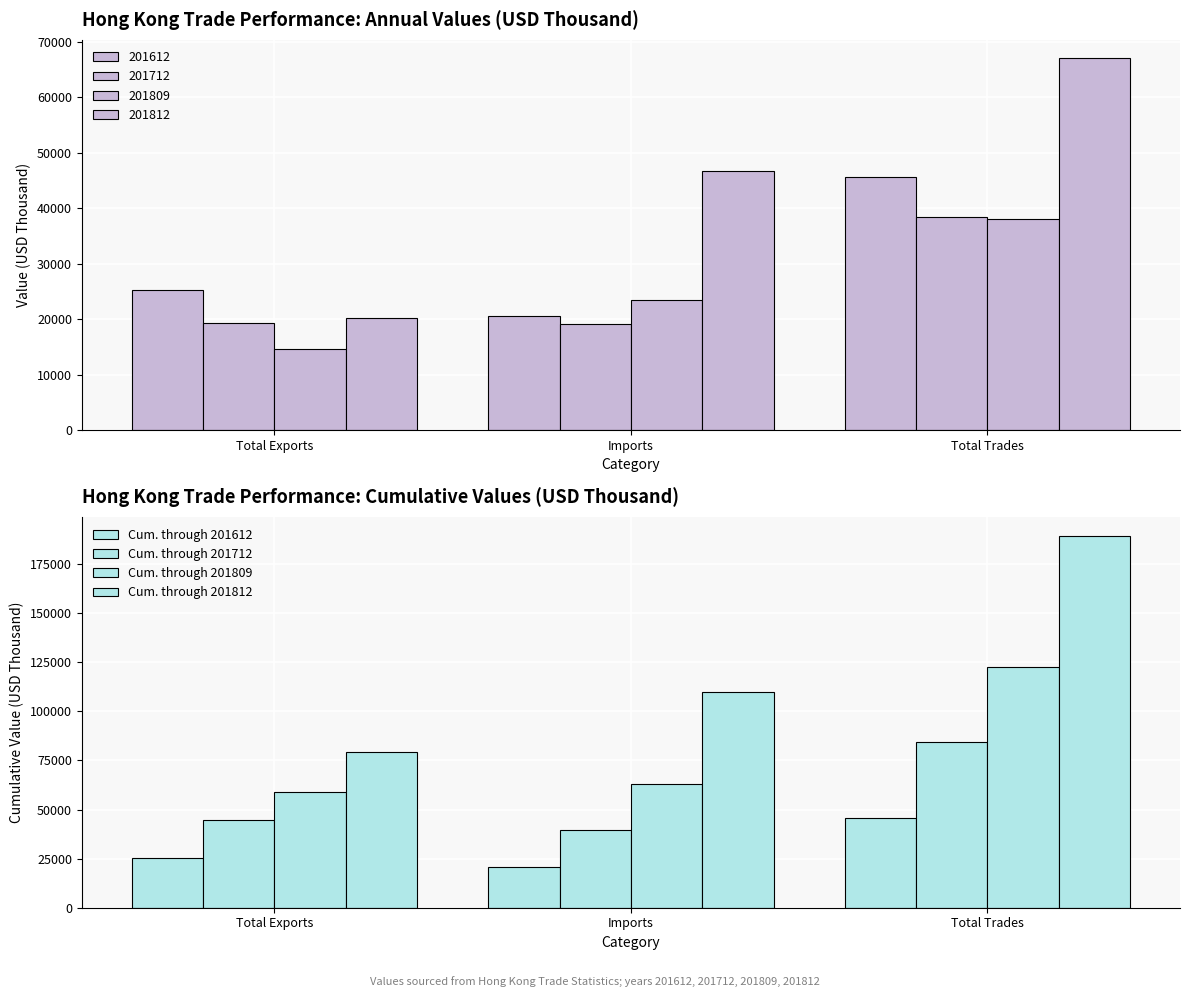

At how many categories does at least one series exceed 83754?

2